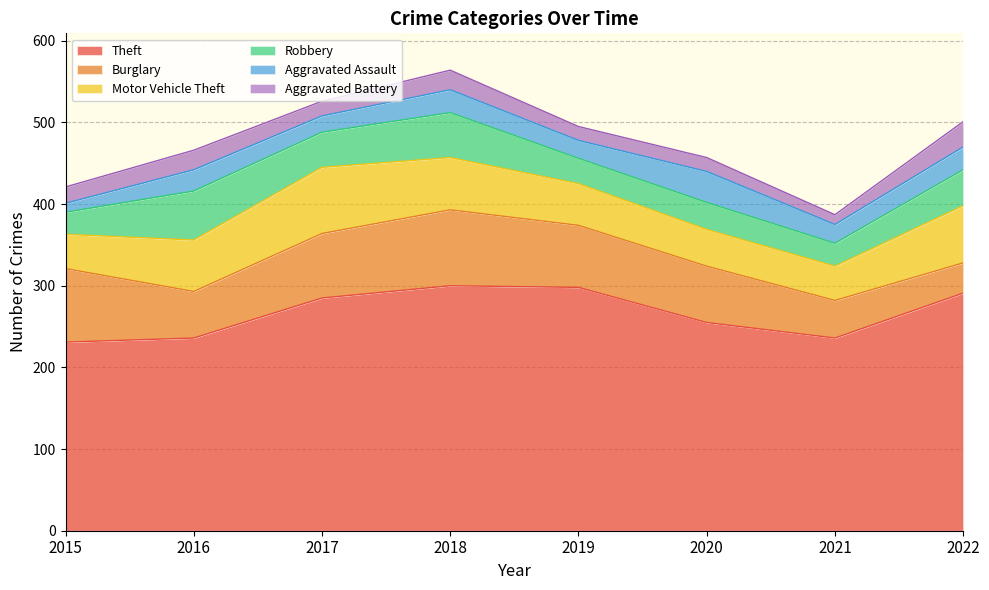

Does the chart have visible grid lines?

Yes